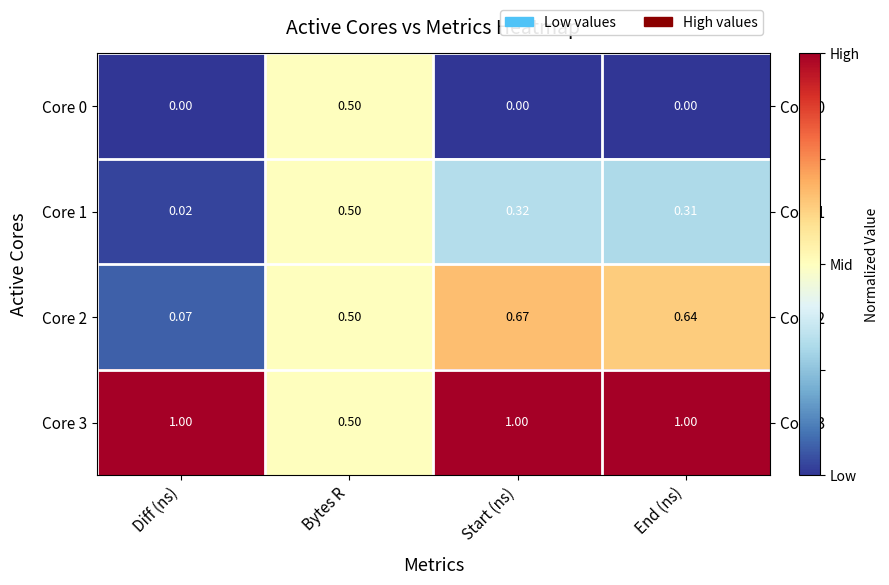

Where is Core 1 nearest to the value 0?

Diff (ns)